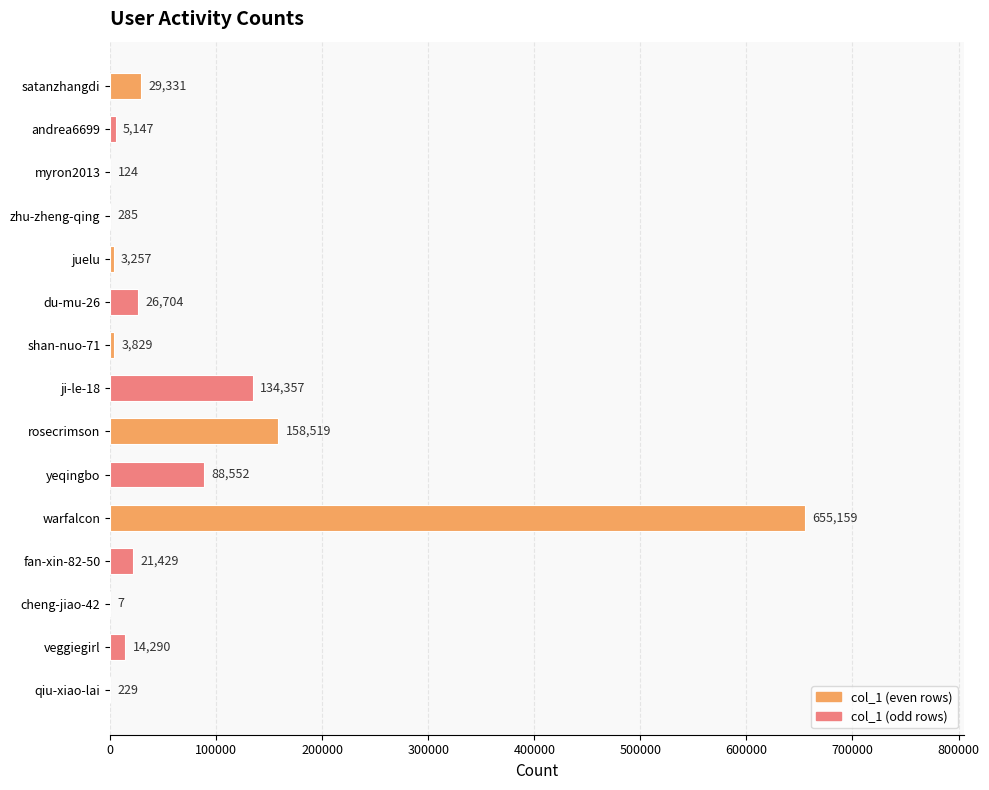

What is the sum of all values?

1141219